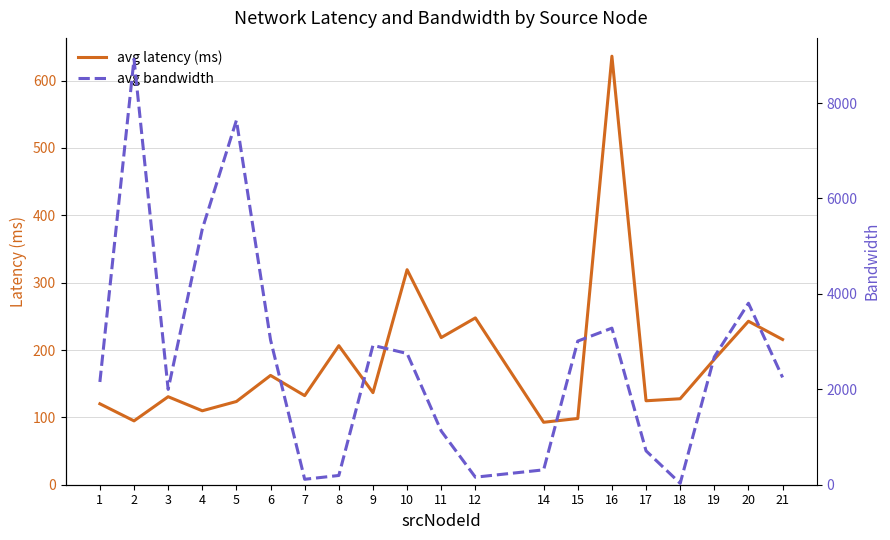

Where is avg latency (ms) nearest to the value 364?

10